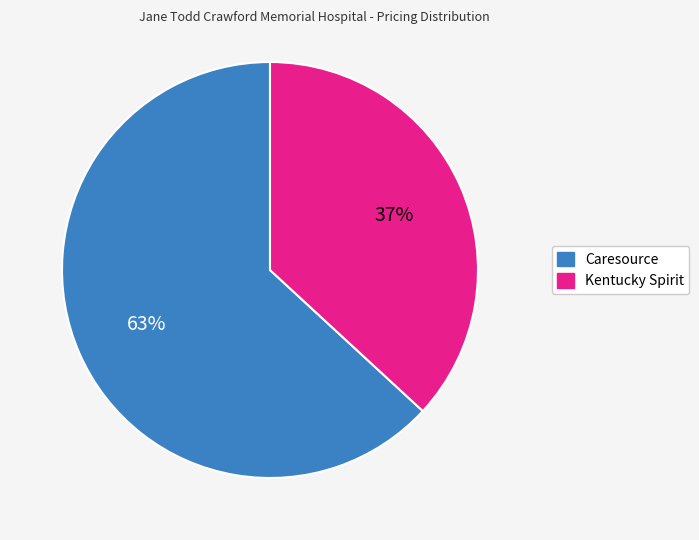

To the nearest percent, what is the difference between the largest and smallest slice percentages?

26%